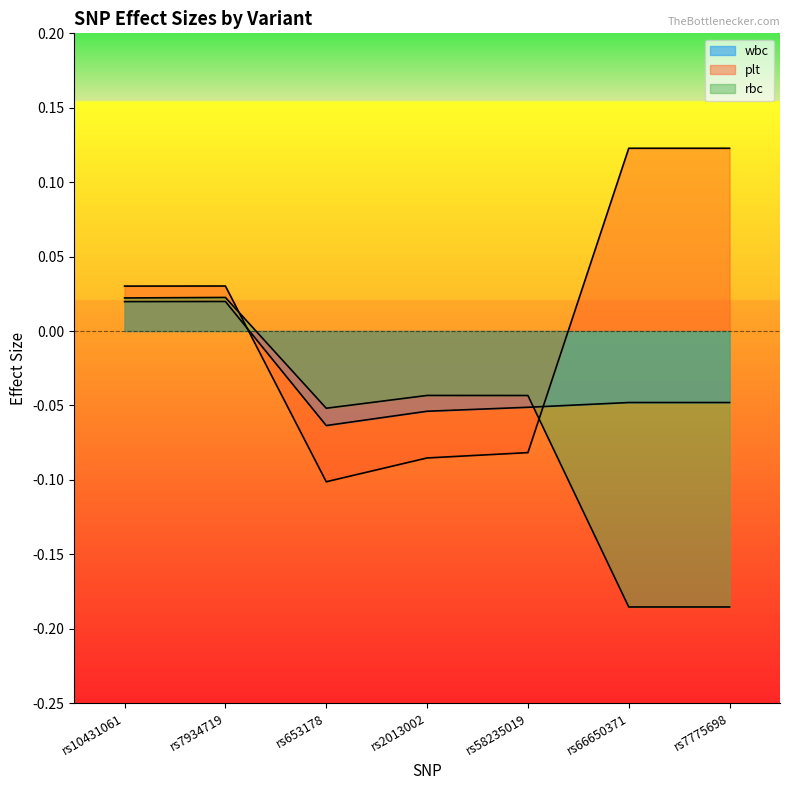

What is the difference between the maximum and minimum values in the rbc series?

0.2